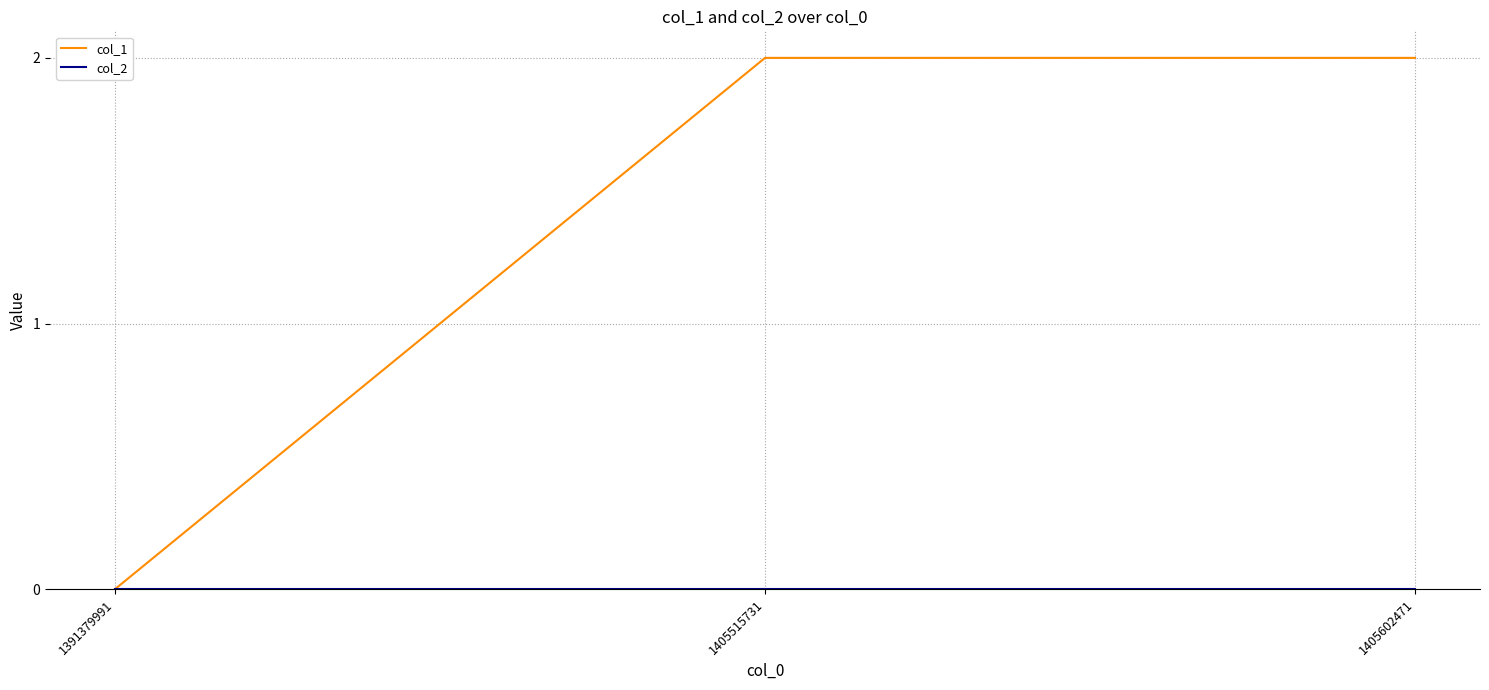

Which category has the lowest value in the col_1 series?

1391379991